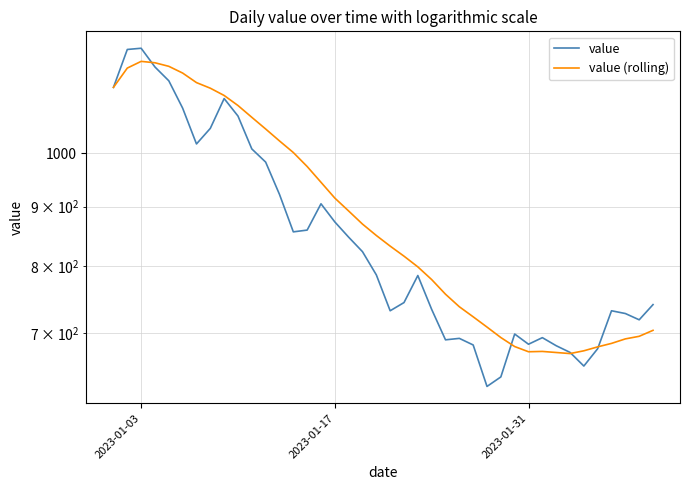

How many intersections are there between value and value (rolling)?

4